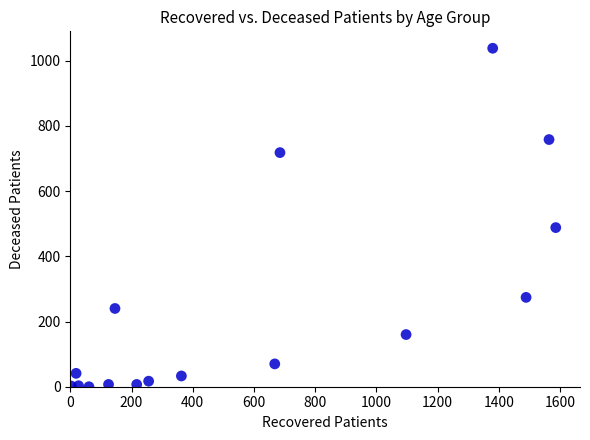

What Y value in the scatter plot is closest to 519?

488